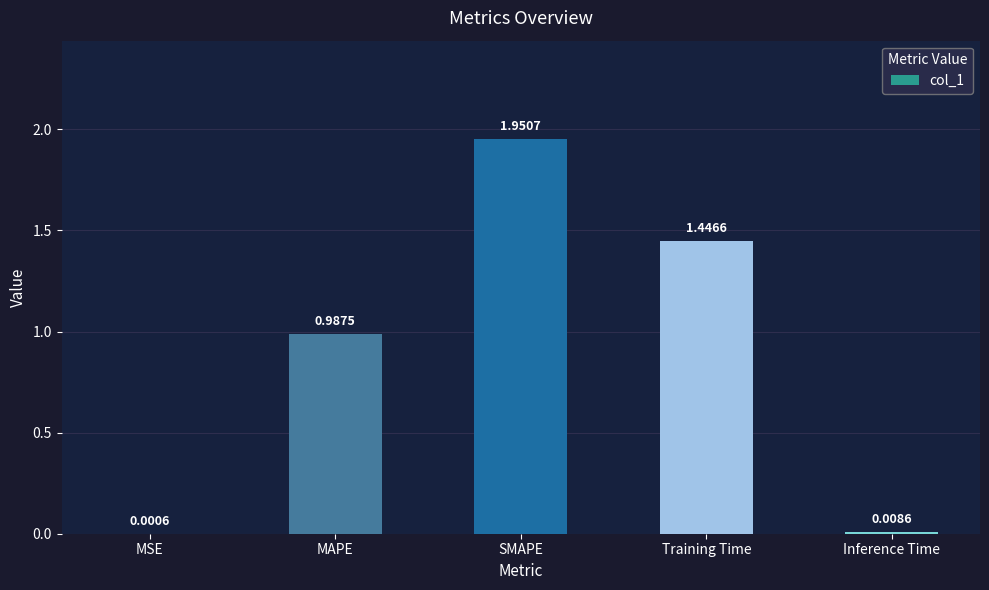

Where is the data nearest to the value 0?

MSE